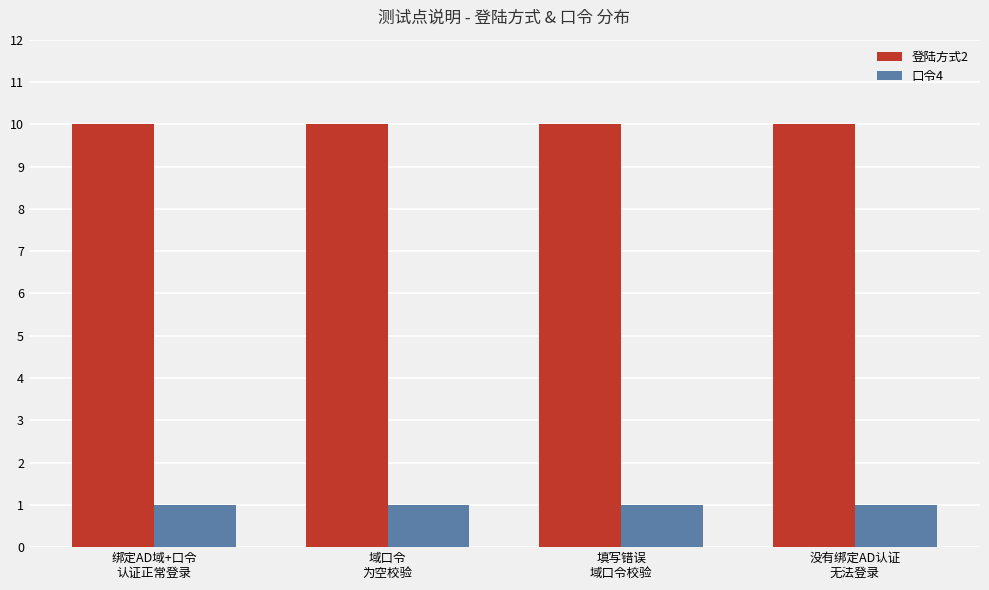

Are the bars grouped side by side (vs. stacked)?

Yes